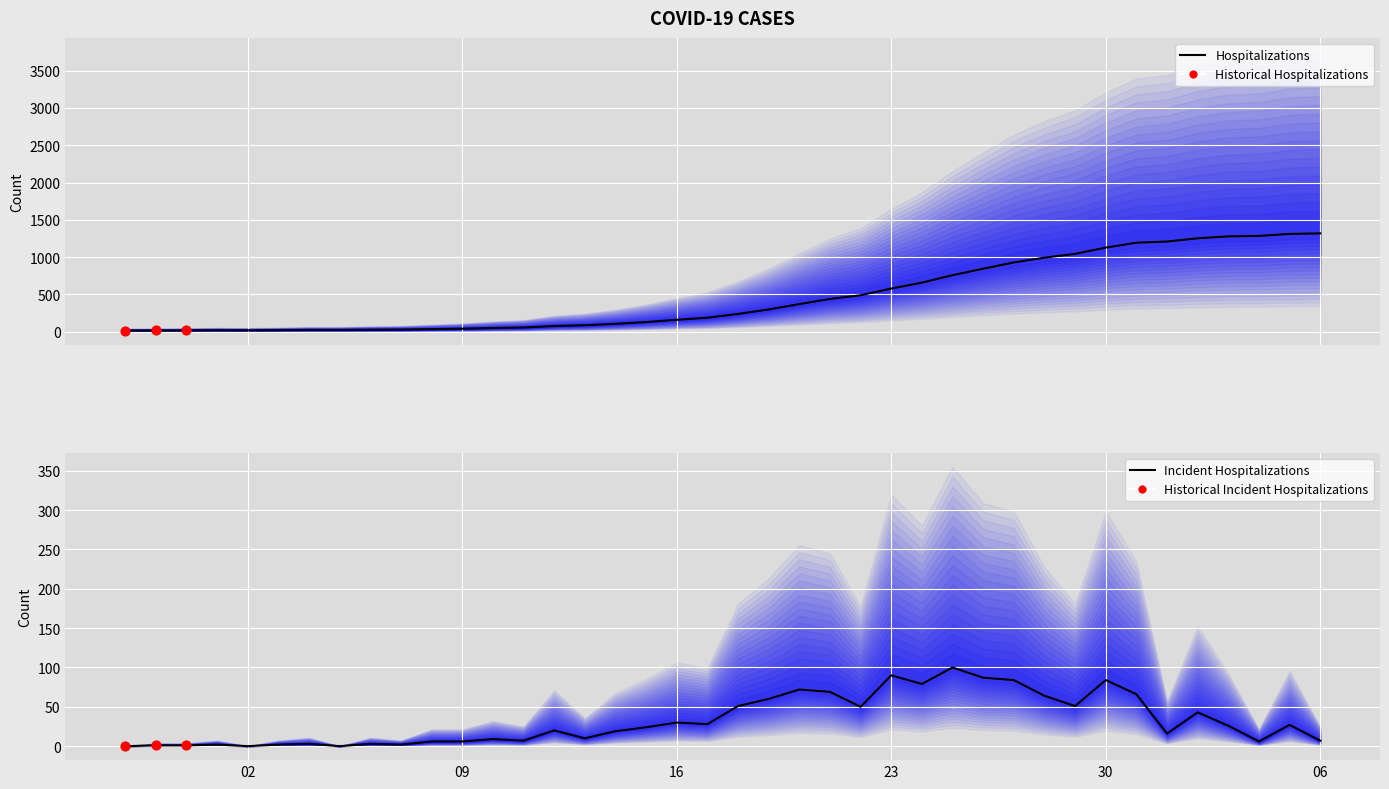

Between 2020-03-20 and 2020-03-01, which is larger?

2020-03-20